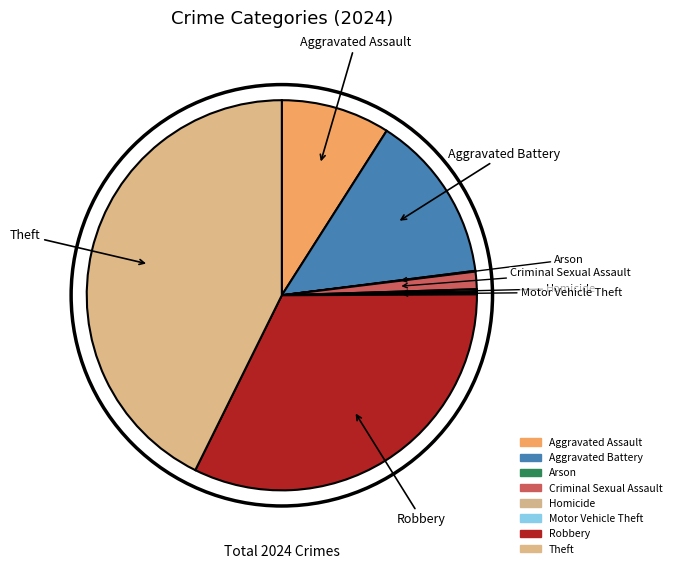

Is it true that Aggravated Battery is 23% of the pie?

False